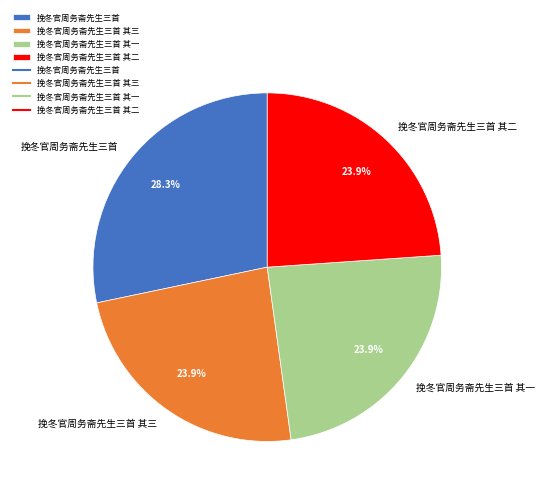

Combined, what portion of the pie is 挽冬官周务斋先生三首 其一 and 挽冬官周务斋先生三首 其三?

47.8%